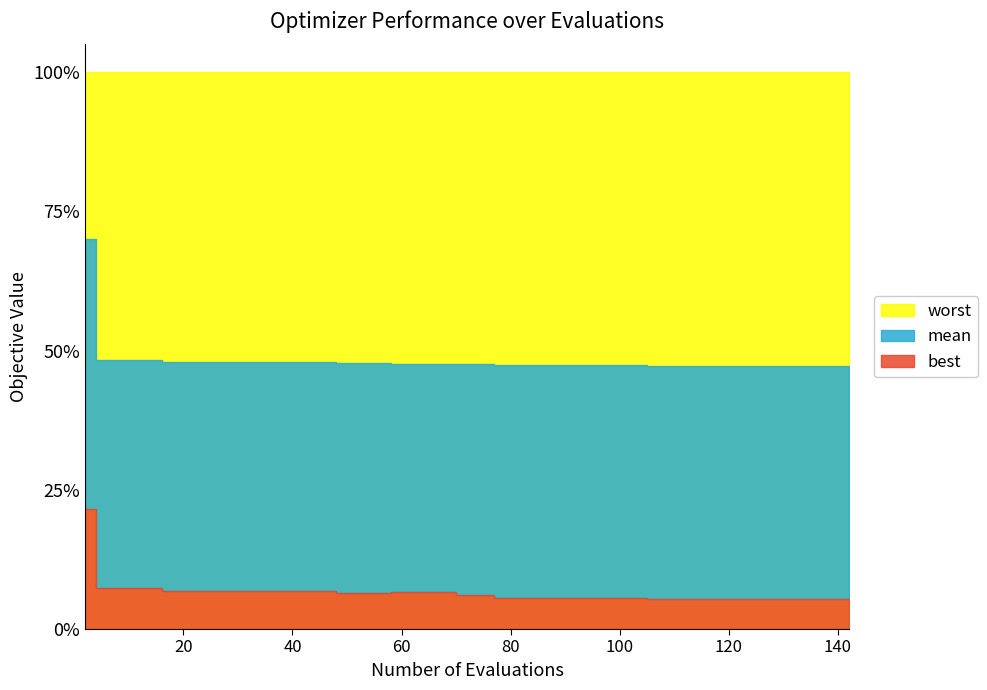

What is the difference between the maximum and second lowest values in the best series?

0.6